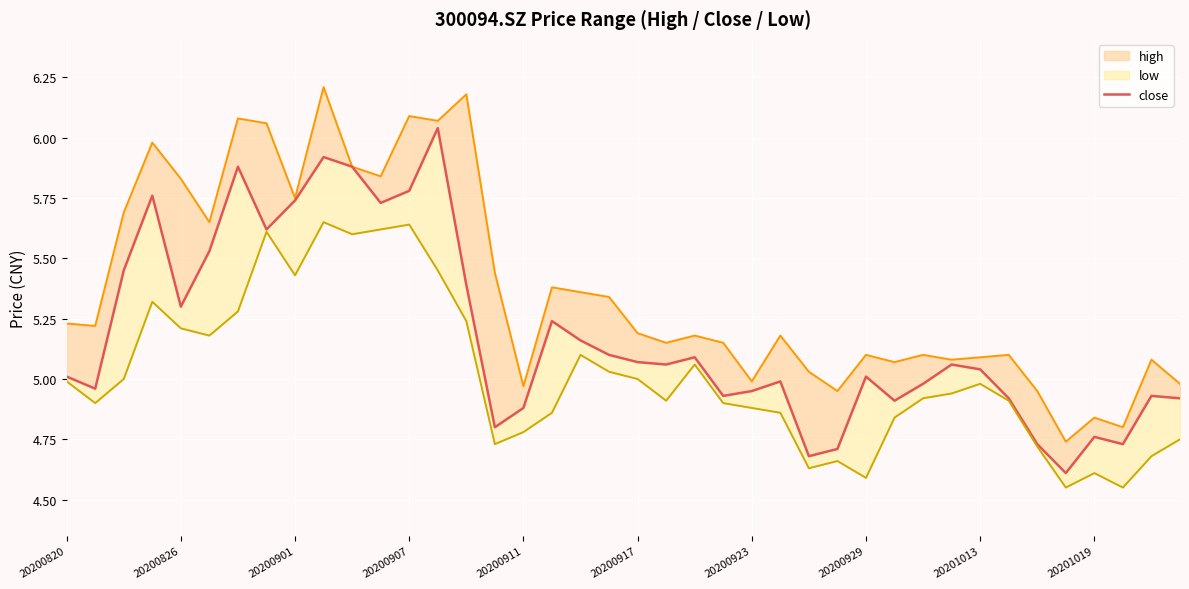

What position from the left is 14?

15